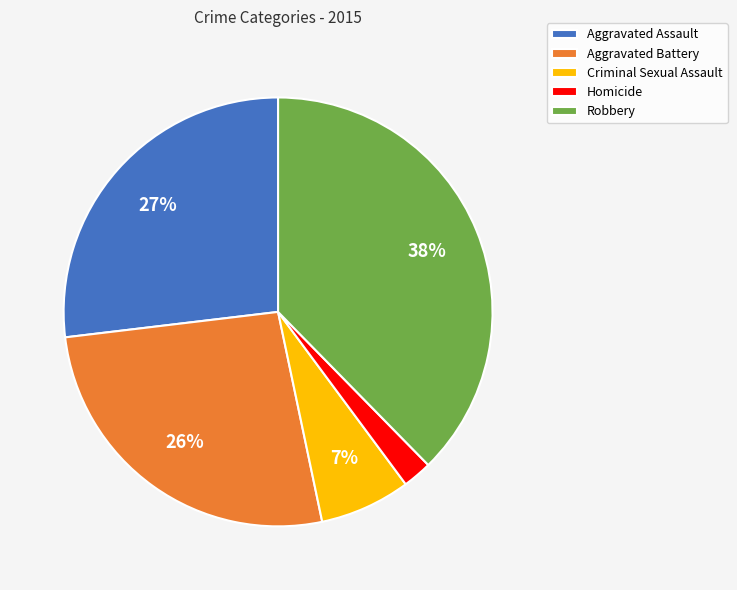

To the nearest percent, what percentage of the pie is Aggravated Battery?

26%